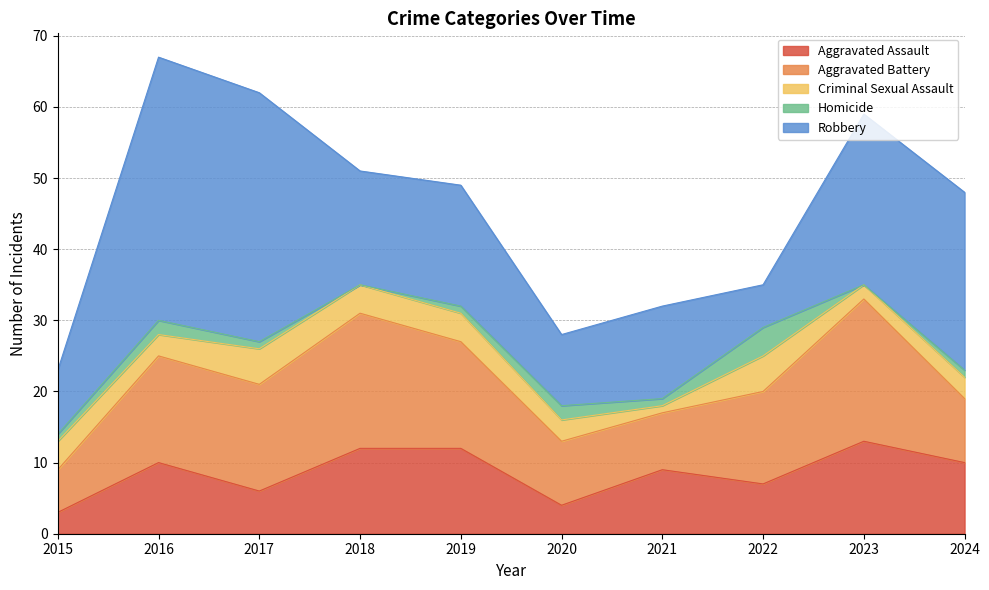

What is the average value of the Criminal Sexual Assault series?

3